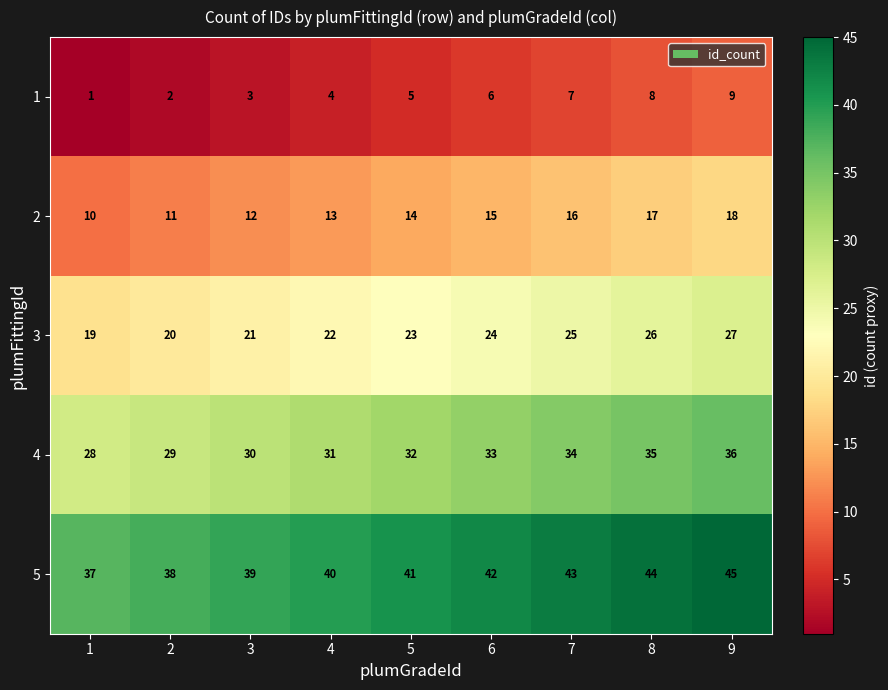

At which label does 2 reach its peak?

9